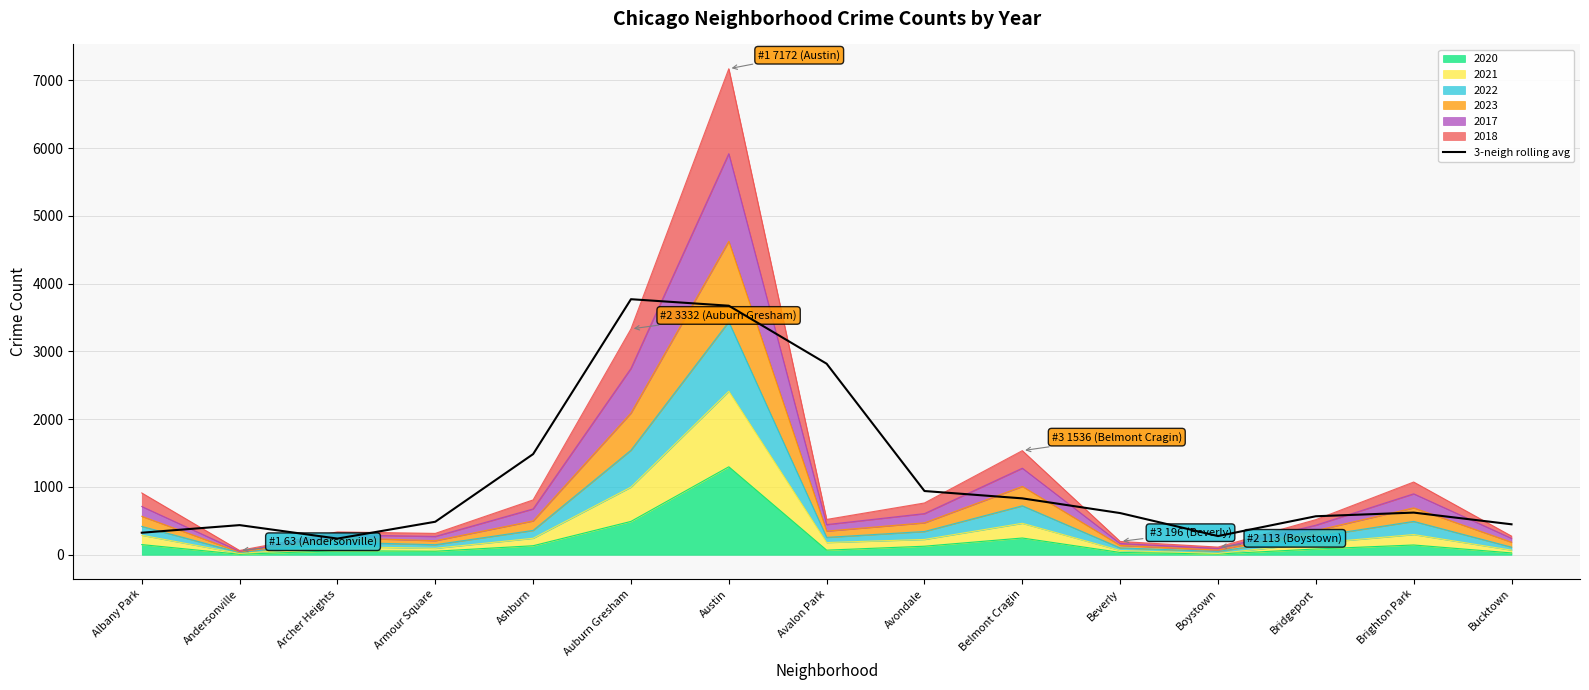

Reading left to right, extract all data points from this chart.

325.0	437.3	238.3	487.0	1485.3	3771.0	3675.0	2819.0	940.3	832.0	615.0	275.7	568.0	622.0	449.3